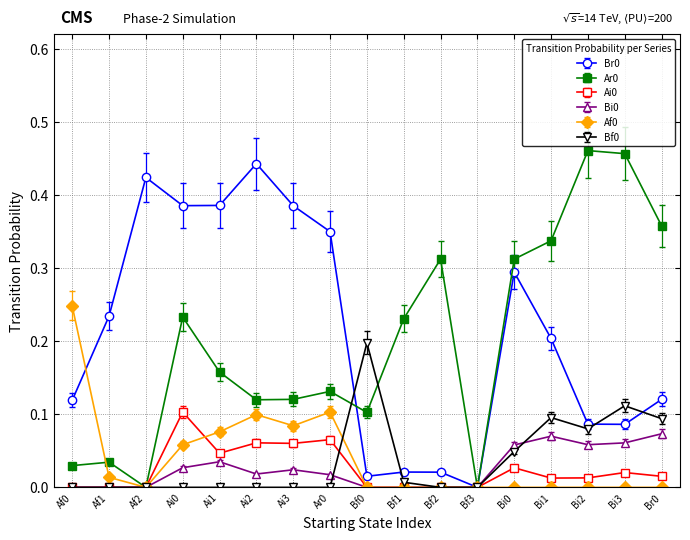

Which category has the highest value in the Br0 series?

Ai2